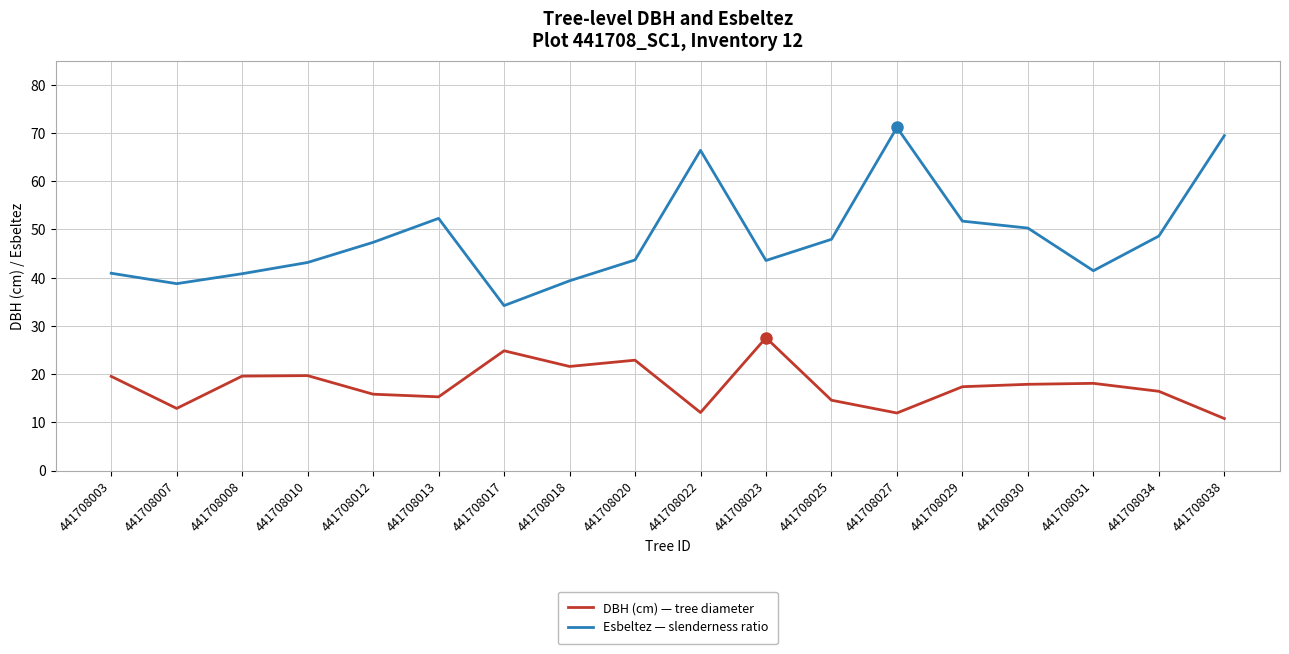

Is this an area chart (filled region under the line)?

No